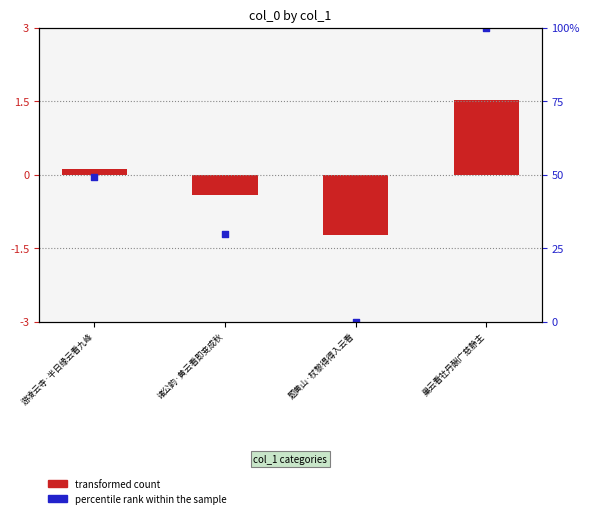

What are all the series names shown in the legend?

transformed count, percentile rank within the sample